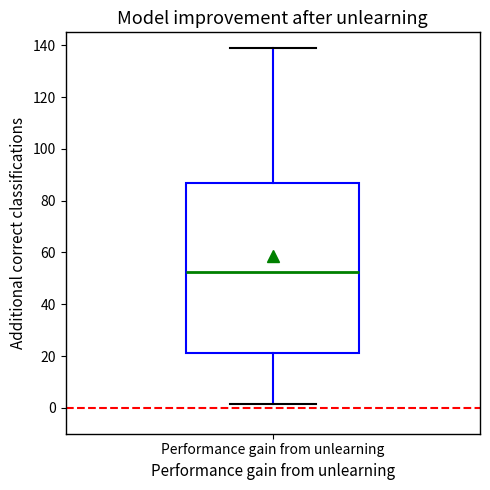

Read this box plot against the y-axis: the position of the median line, the range covered by the box, and the ends of both whiskers. The values are not printed on the chart, so give them approximately, as read against the axis.

median 52, box 22 to 86, whiskers 2 to 138